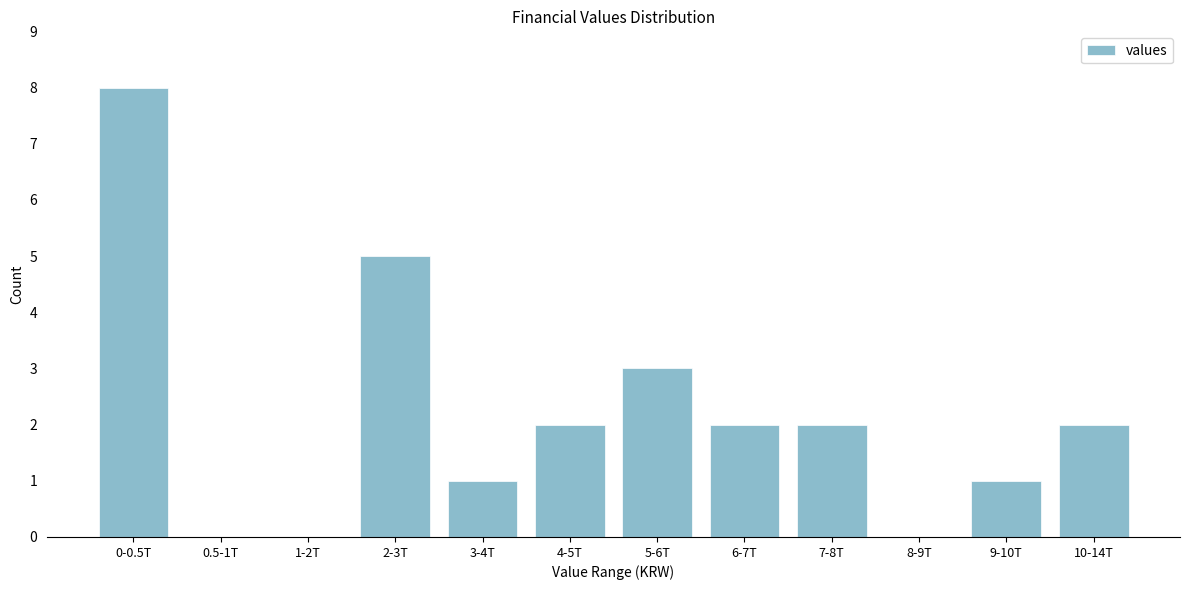

Reading left to right, extract all data points from this chart.

0-0.5T=8	0.5-1T=0	1-2T=0	2-3T=5	3-4T=1	4-5T=2	5-6T=3	6-7T=2	7-8T=2	8-9T=0	9-10T=1	10-14T=2